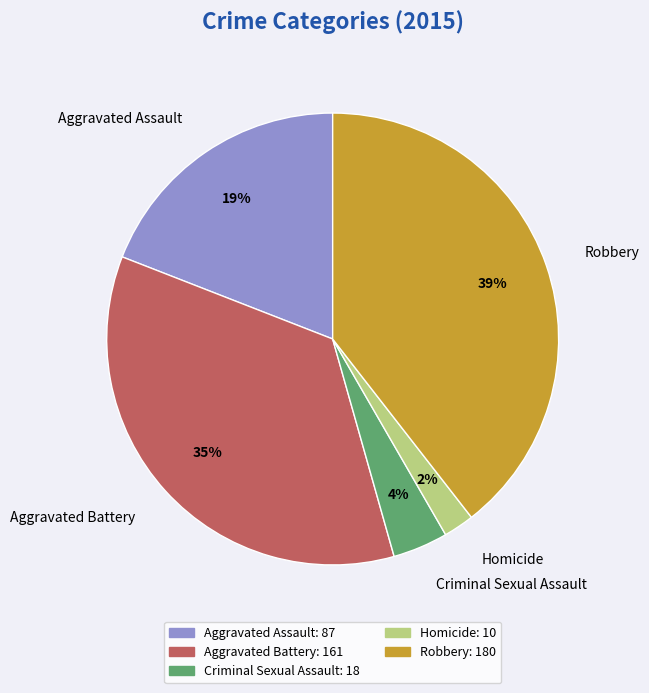

Is it true that Criminal Sexual Assault is 4% of the pie?

True